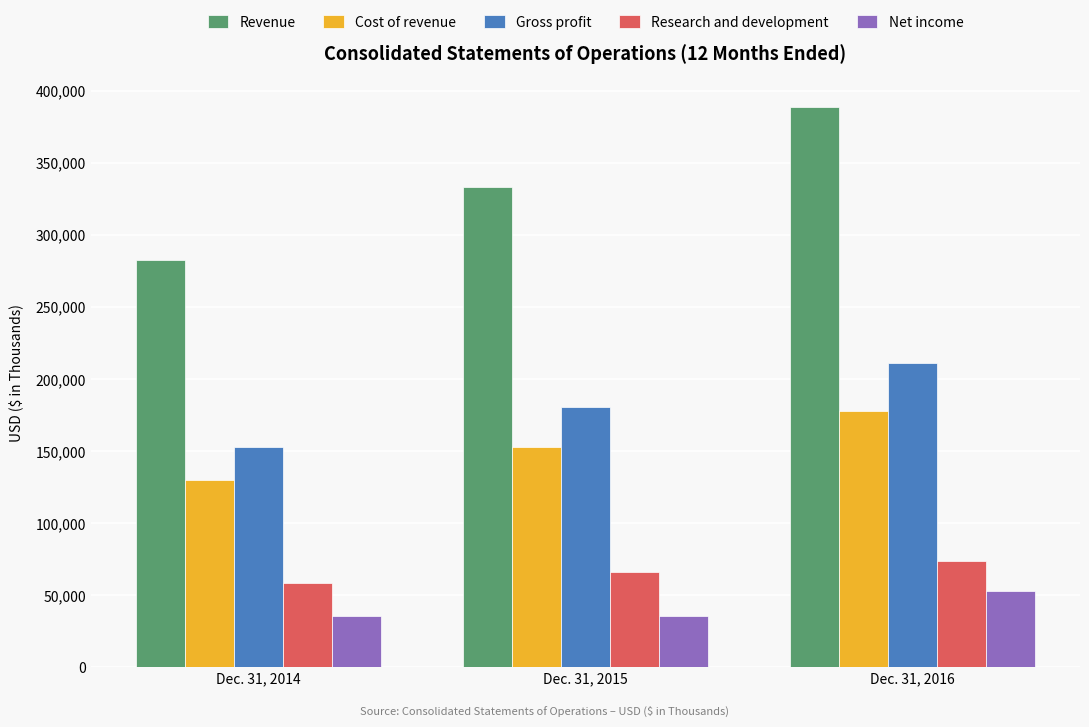

How many bars are there in each group?

5